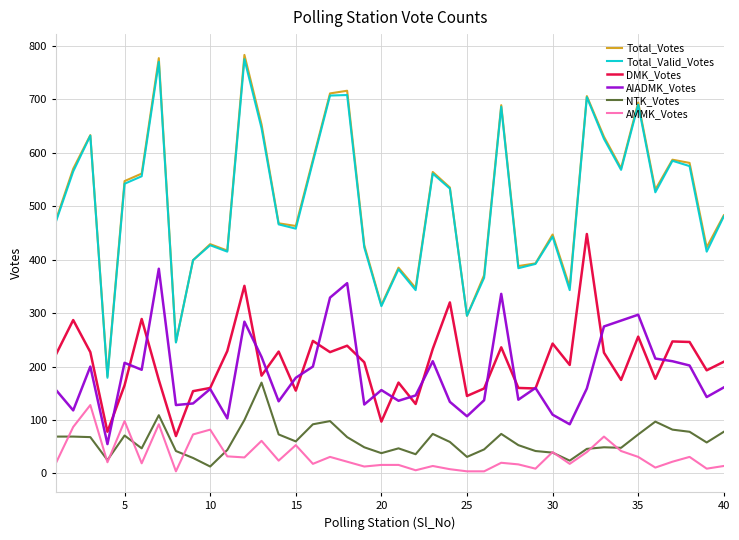

What is the maximum value for Total_Votes?

783